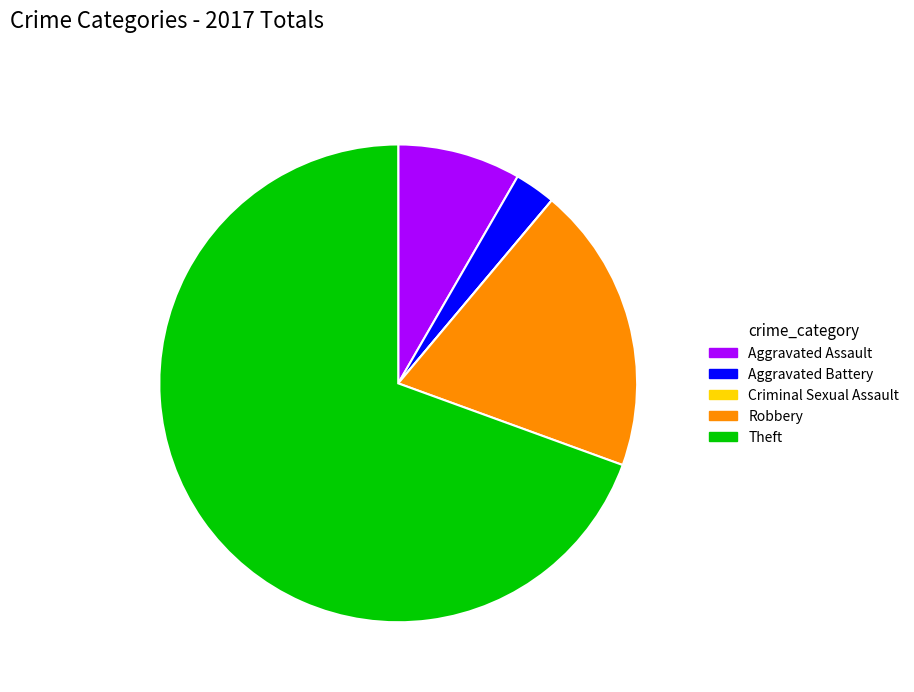

Which has a higher value, Theft or Robbery?

Theft